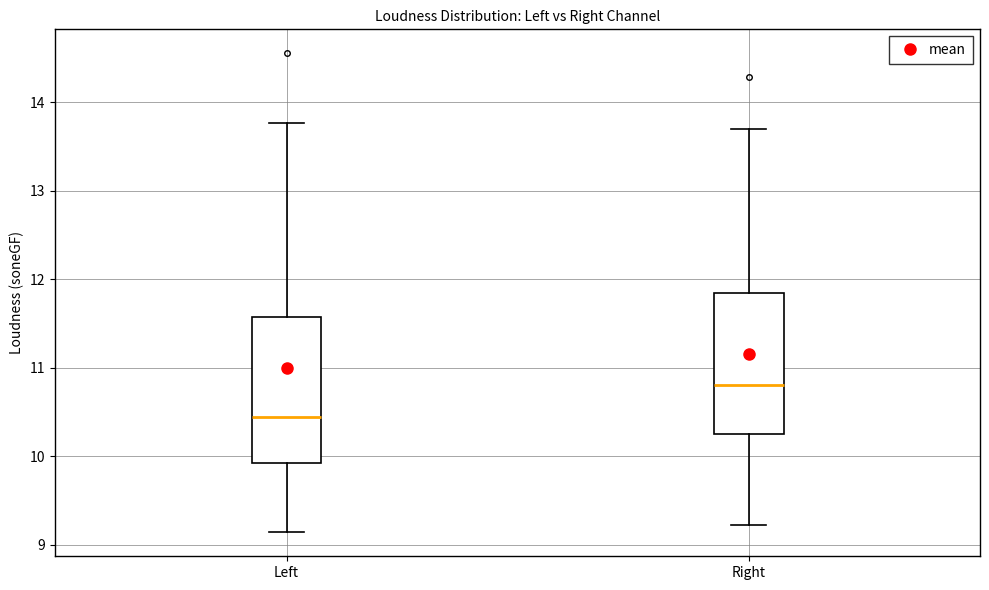

Reading left to right, transcribe this box plot: for each box, give where its median line is, the range the box spans, and where its two whiskers end, as read against the y-axis. The values are not printed on the chart, so give them approximately, as read against the axis.

Left: median 10.4, box 9.9 to 11.6, whiskers 9.1 to 13.8
Right: median 10.8, box 10.3 to 11.8, whiskers 9.2 to 13.7